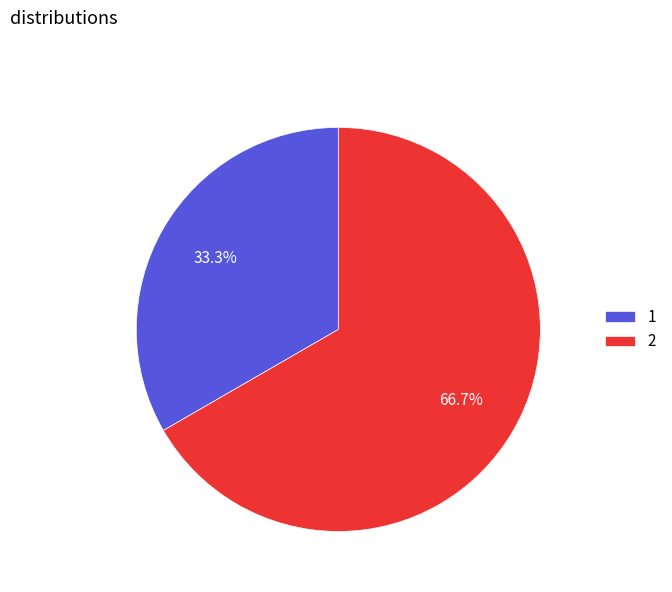

What portion of the pie excludes 1?

66.7%